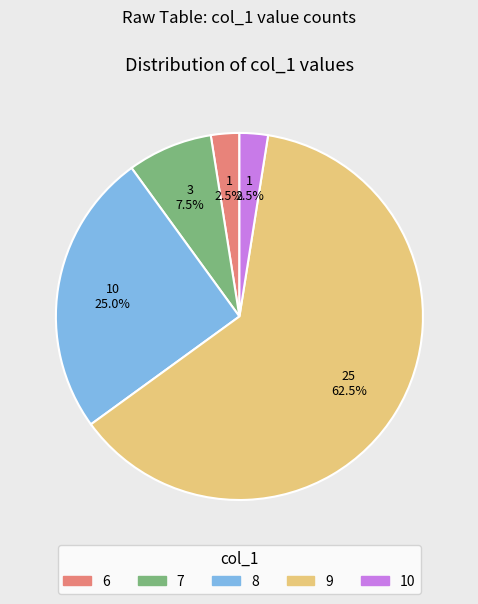

To the nearest percent, what is the difference between the 6 and 9 slice percentages?

60%